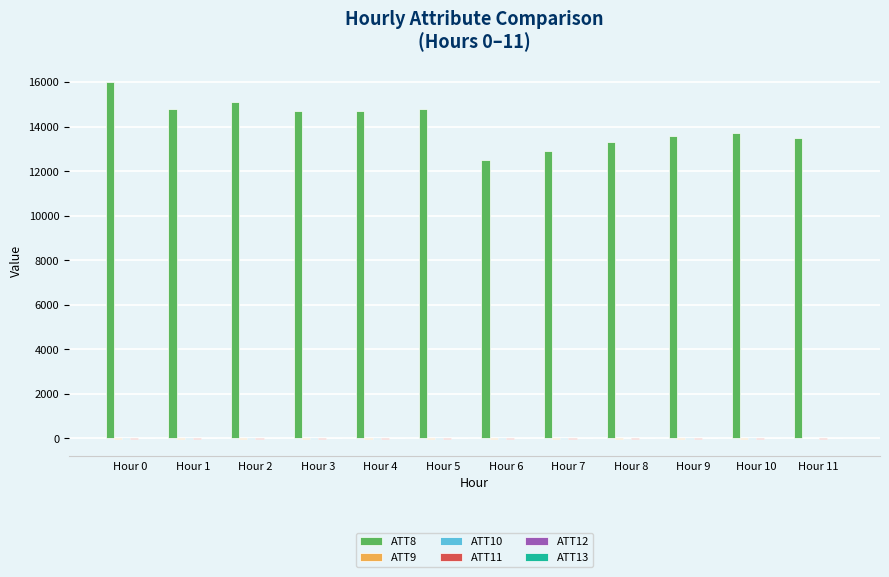

What is the greatest value displayed?

16000.0